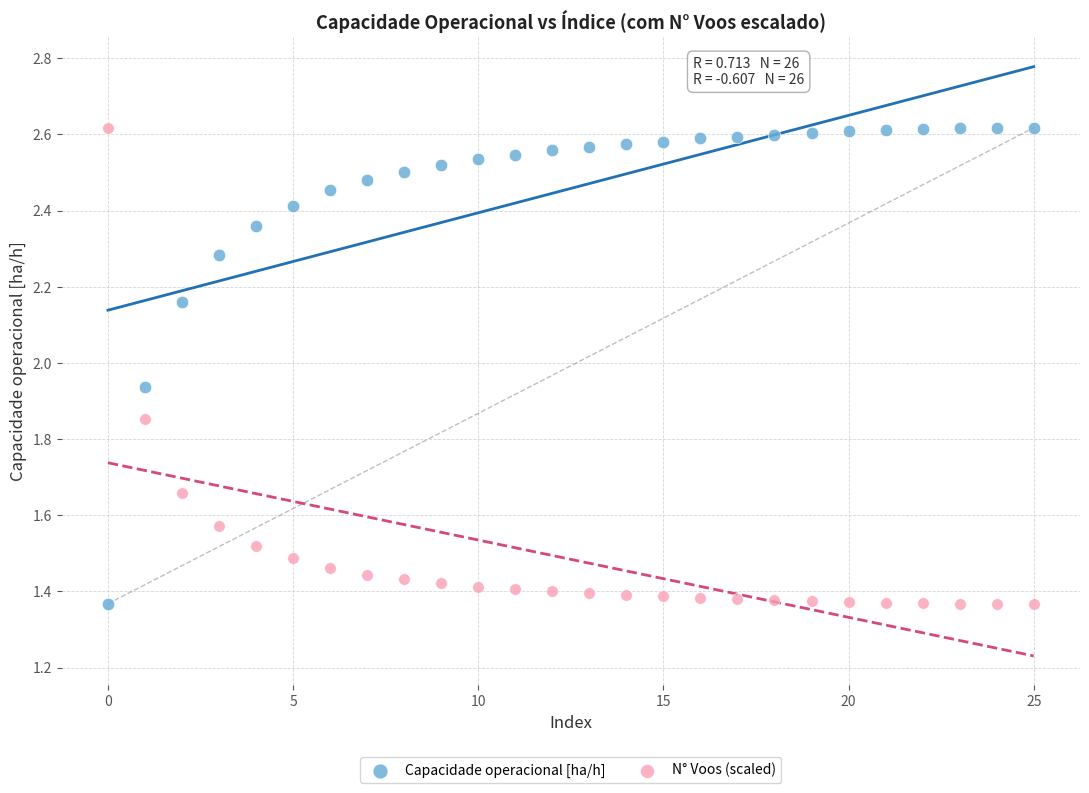

What are all the series names shown in the legend?

Capacidade operacional [ha/h], N° Voos (scaled)